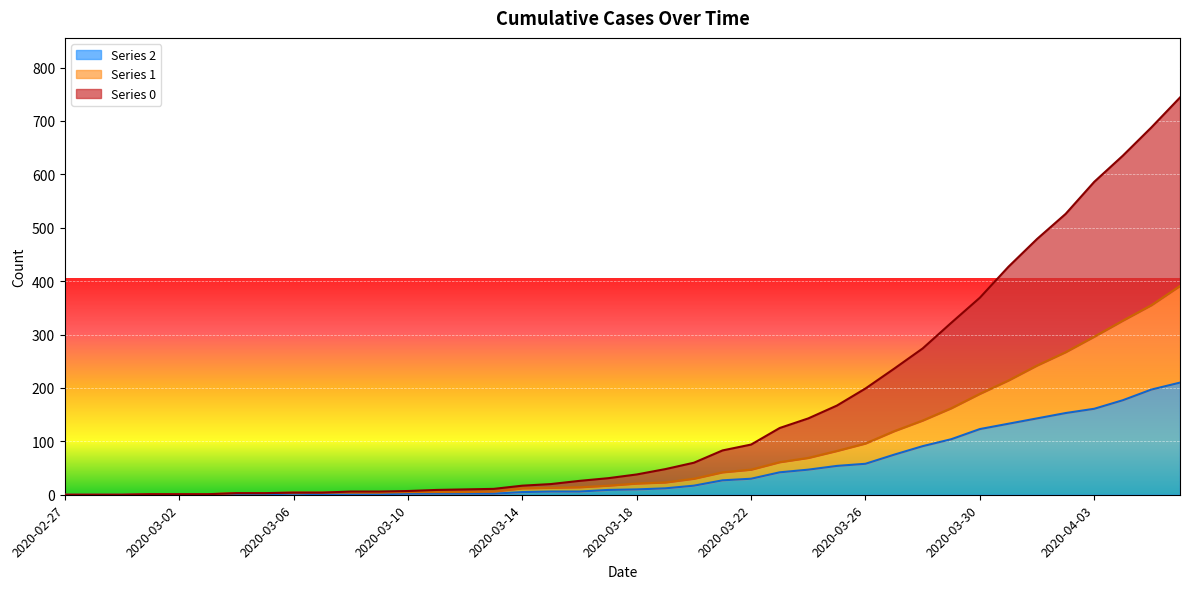

At how many categories does at least one series exceed 177?

12